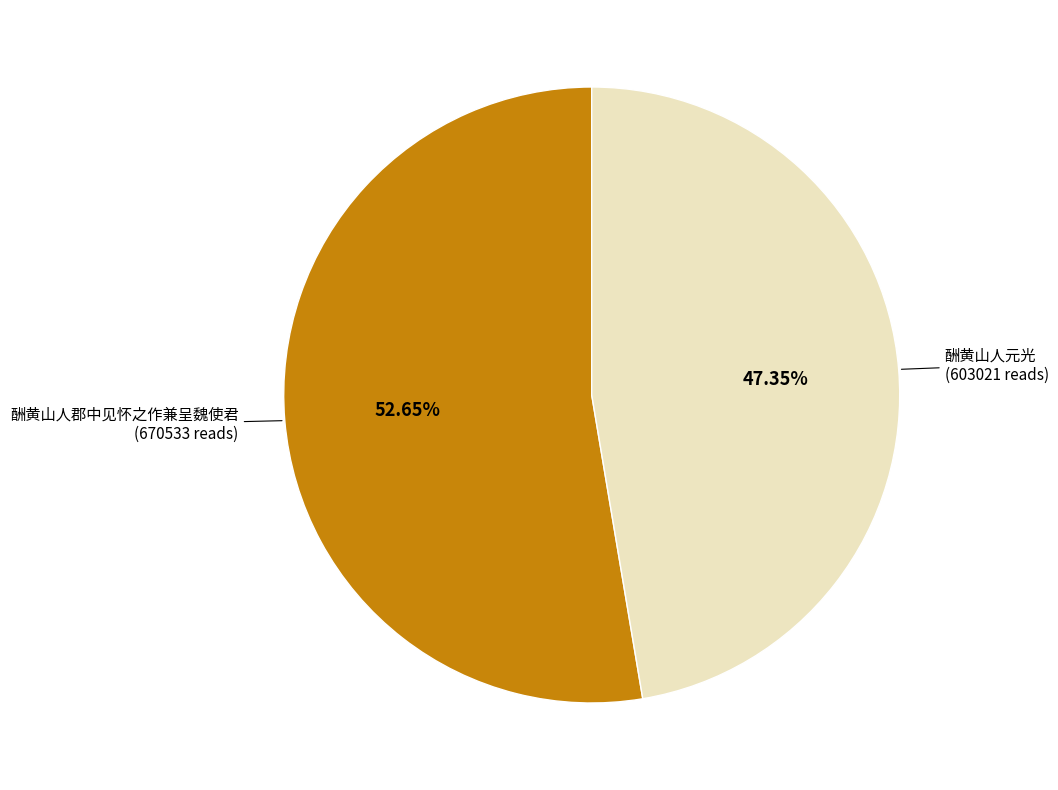

Does any single category account for the majority?

Yes